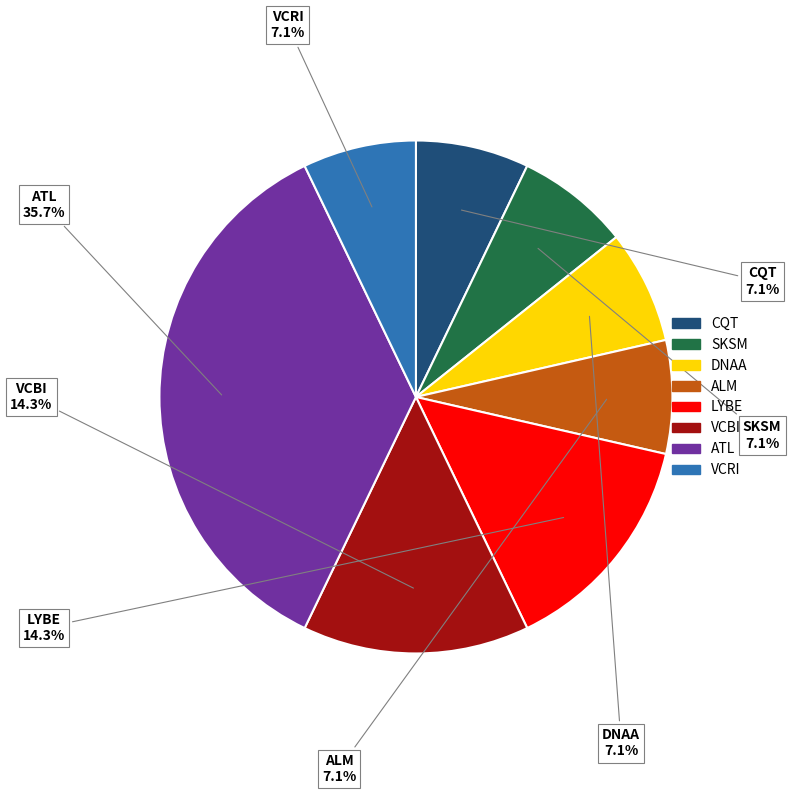

To the nearest percent, what percentage of the pie is ATL?

36%